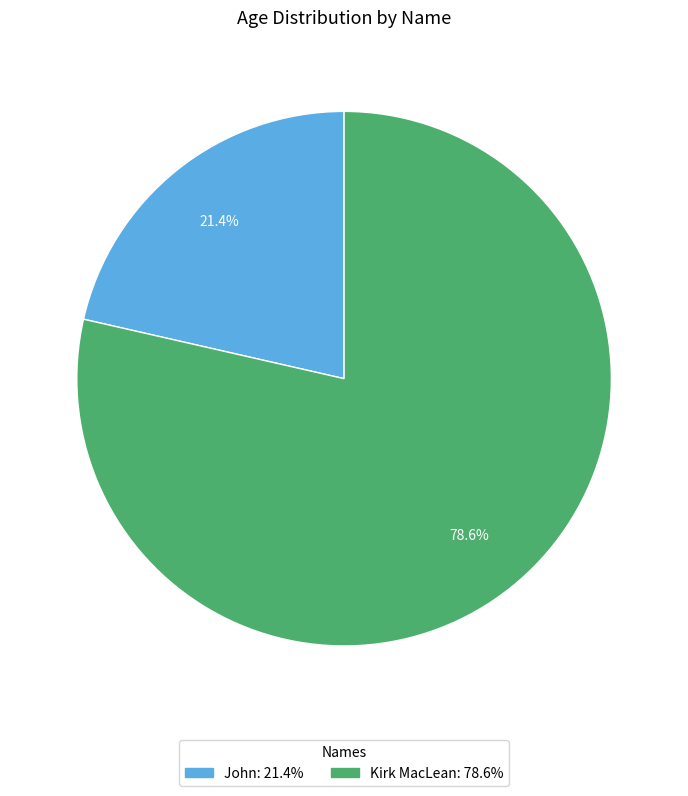

Which has a higher value, Kirk MacLean or John?

Kirk MacLean